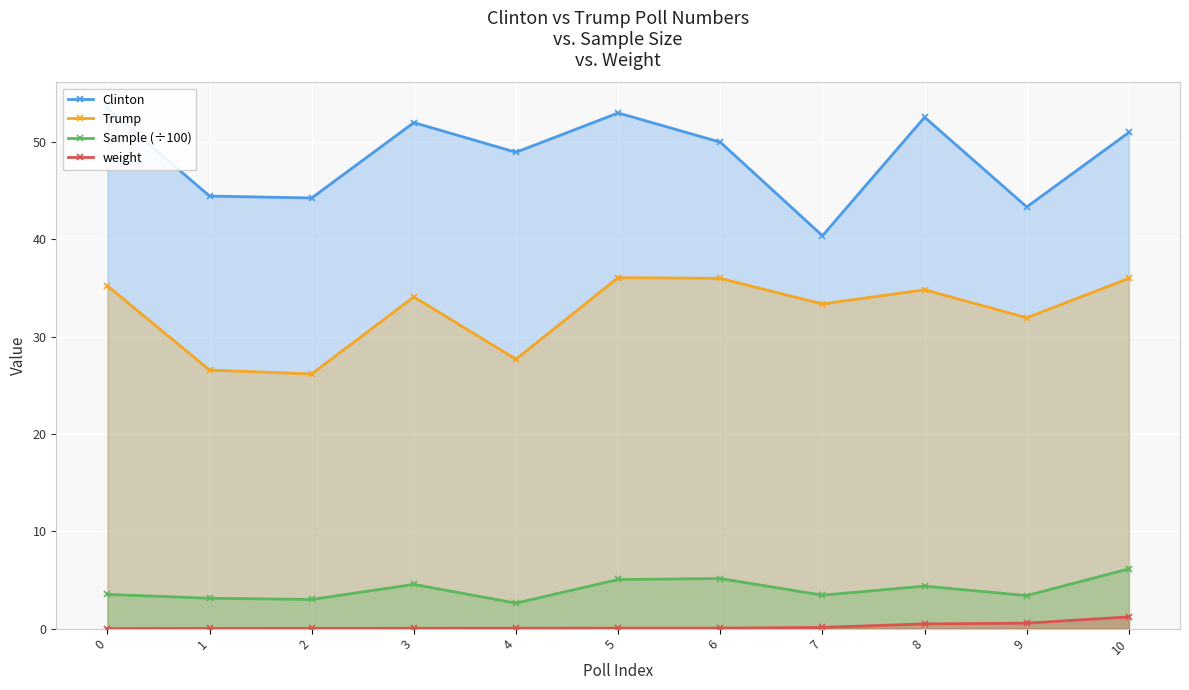

True or false: Clinton and Trump cross at least once.

False